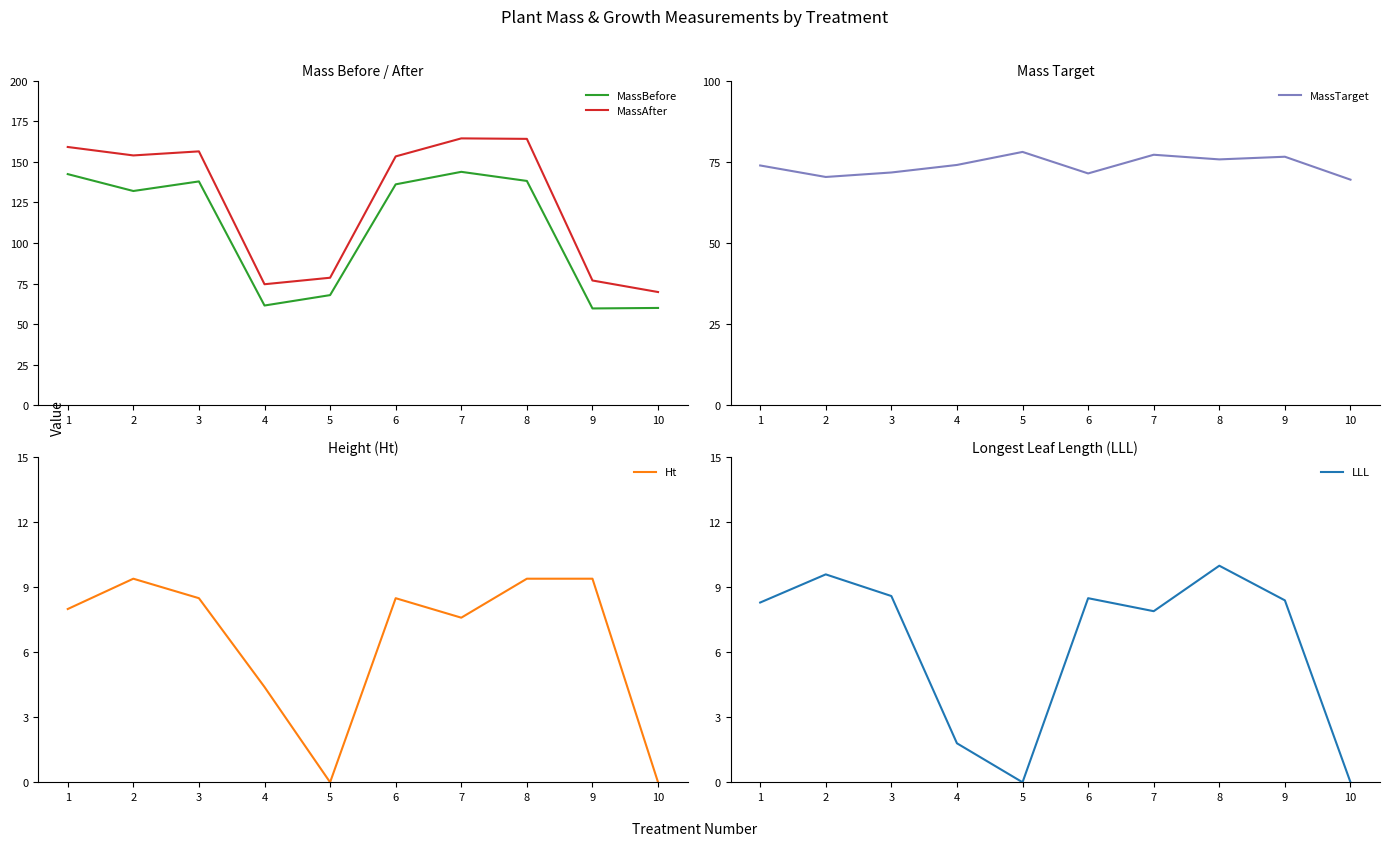

Between 8 and 9, which series saw the biggest shift?

MassAfter